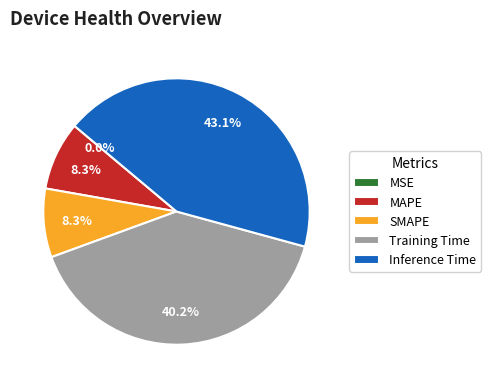

The MAPE slice represents 8% of the pie. True or false?

True